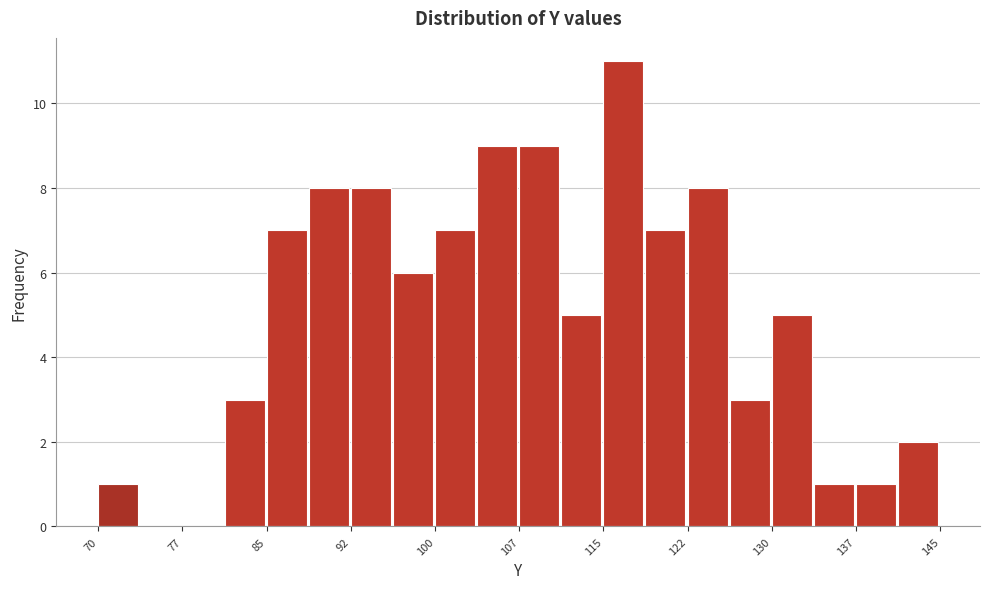

Read against the x-axis, roughly where is the centre of the tallest bar?

117